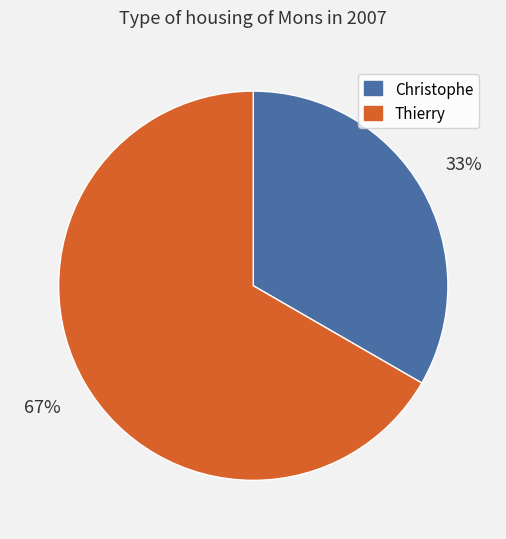

Do Christophe and Thierry together represent more than half of the pie?

Yes